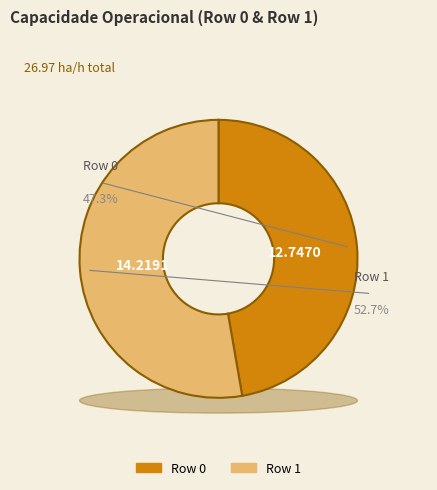

Which category has the biggest portion of the pie?

Row 1